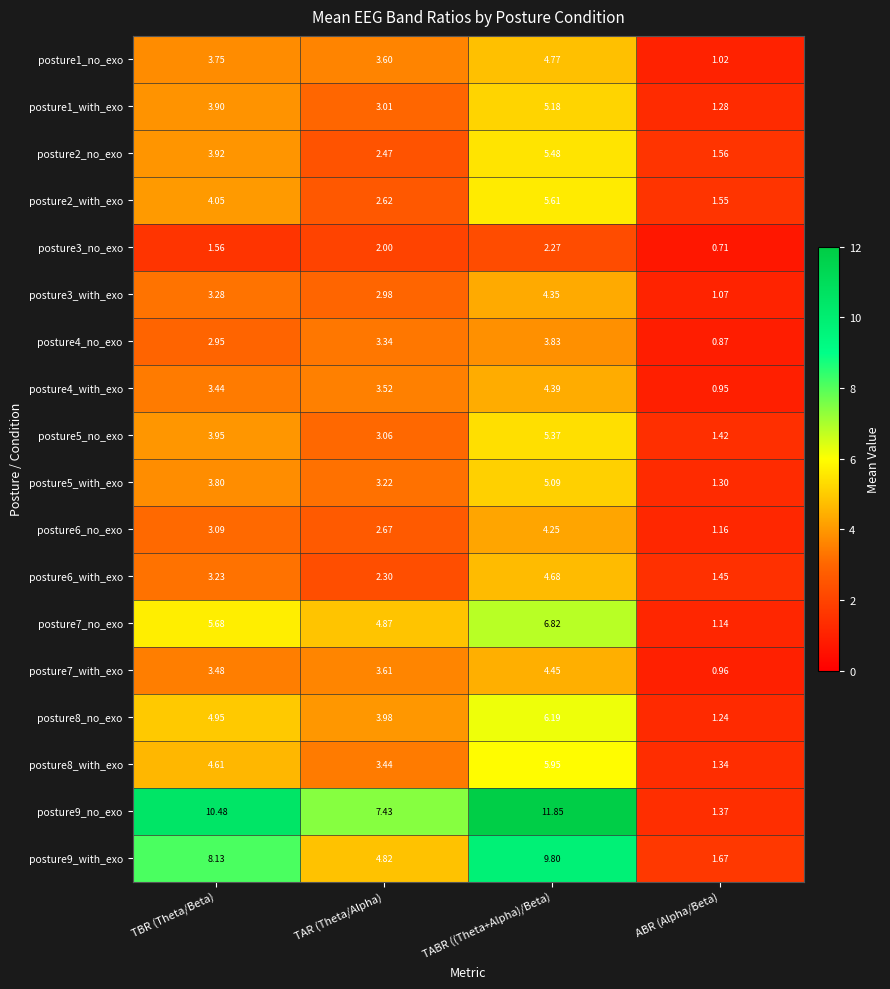

At which label does posture9_no_exo first exceed 10?

TBR (Theta/Beta)